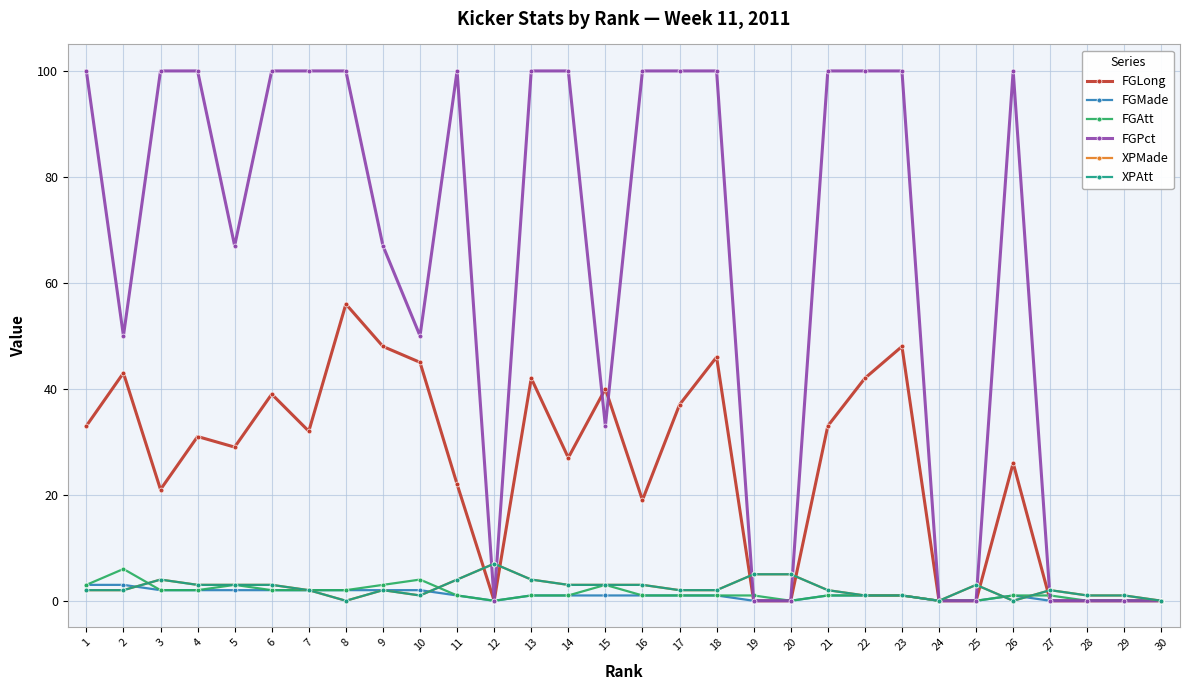

What is the difference between the FGMade values at 9 and 27?

2